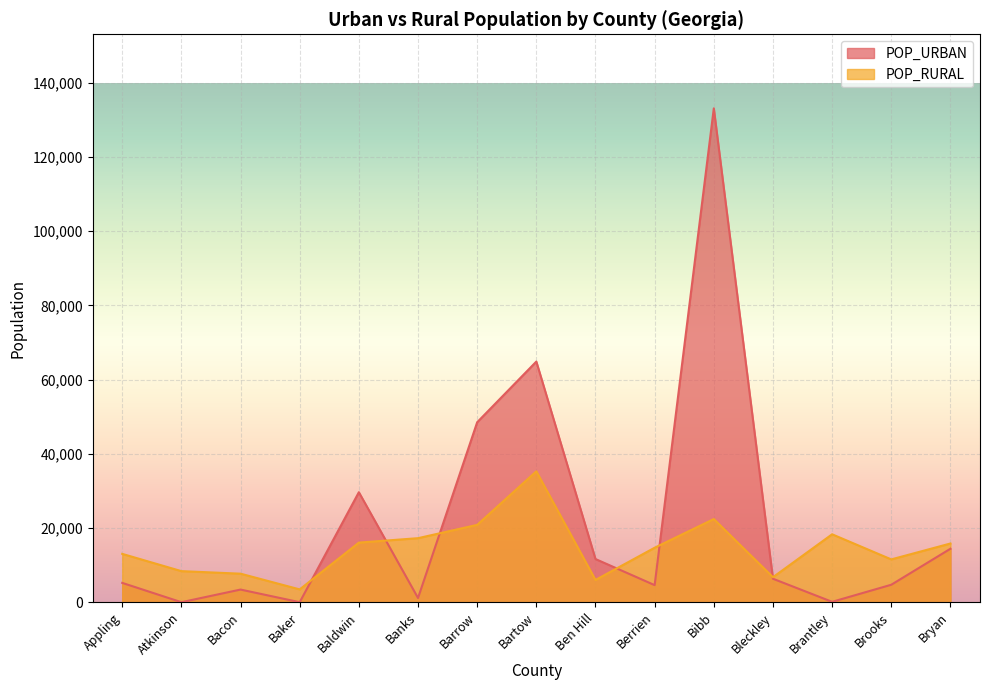

Where is POP_RURAL nearest to the value 19367?

Brantley